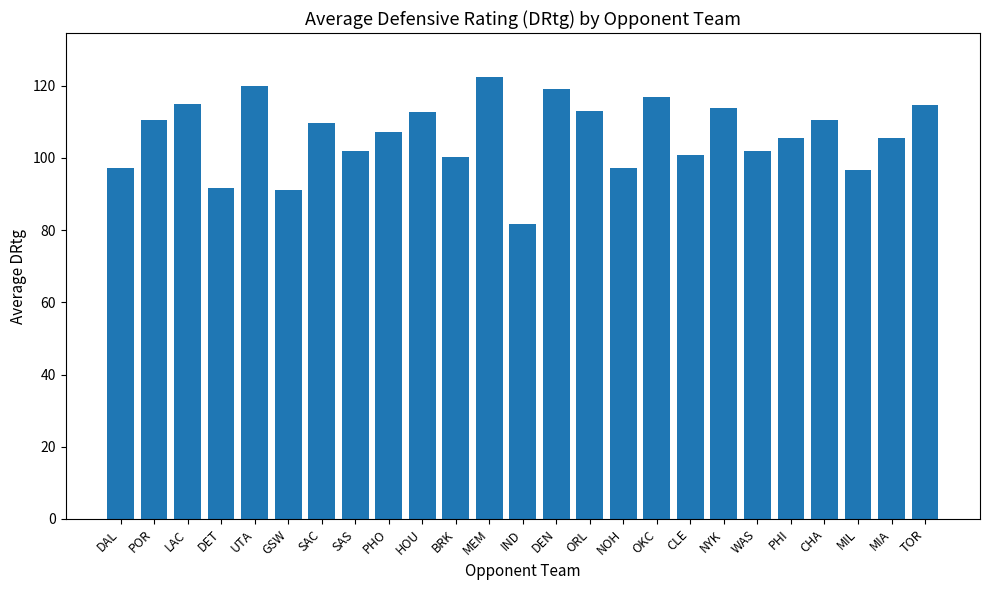

At which category does the chart reach its minimum across all series?

IND